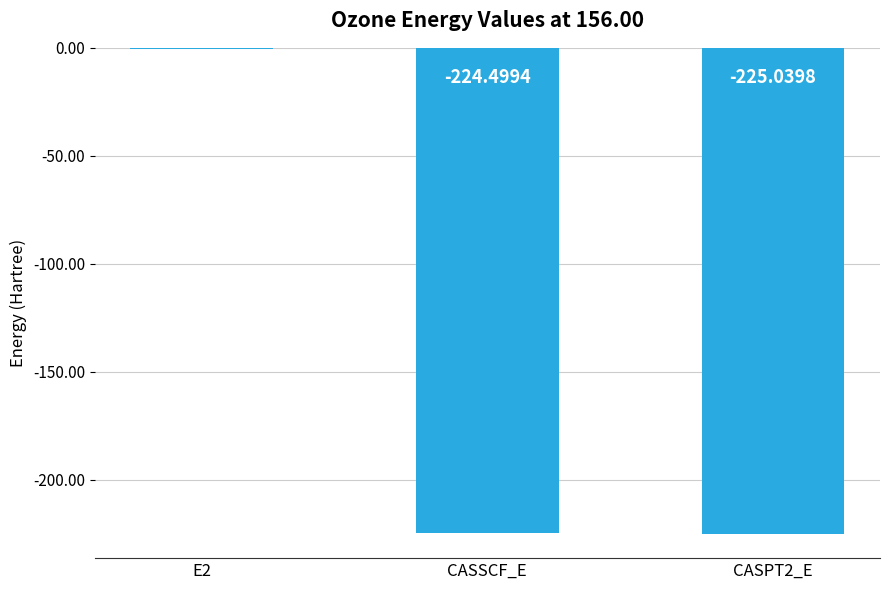

Which has a higher value, CASSCF_E or E2?

E2